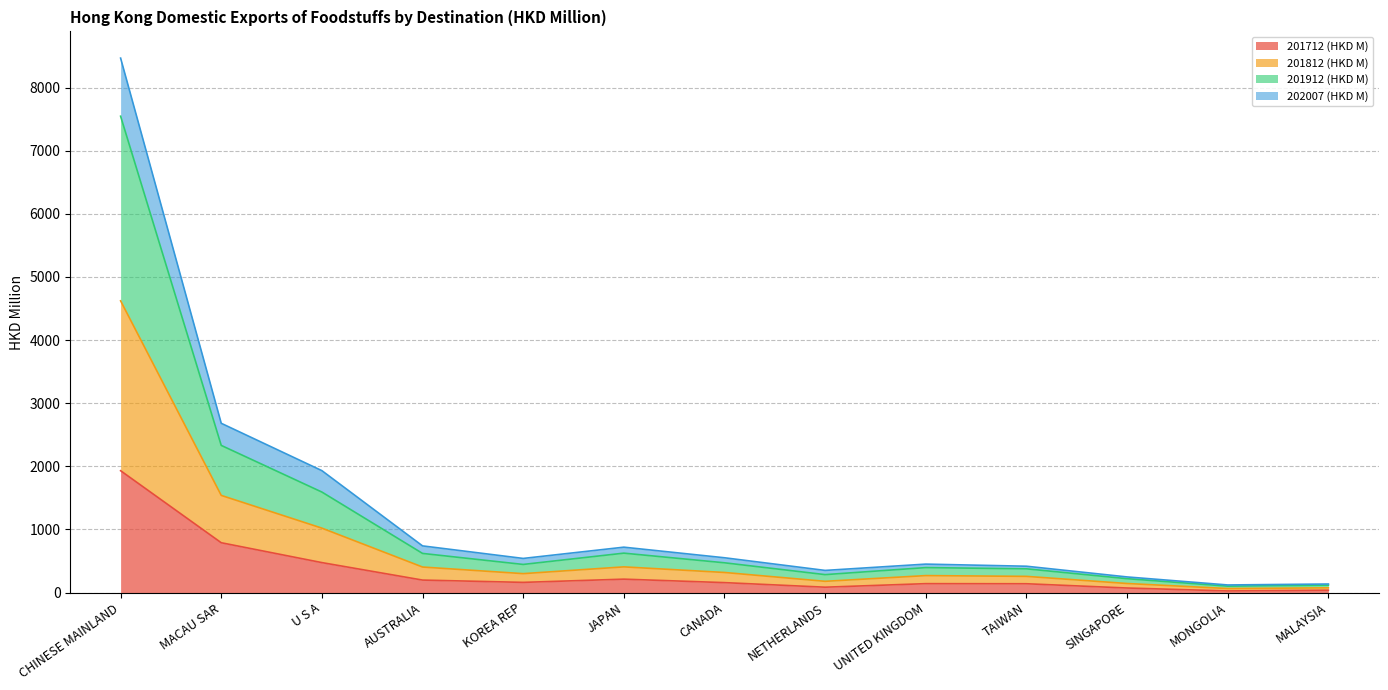

How many lines are shown in the chart?

4